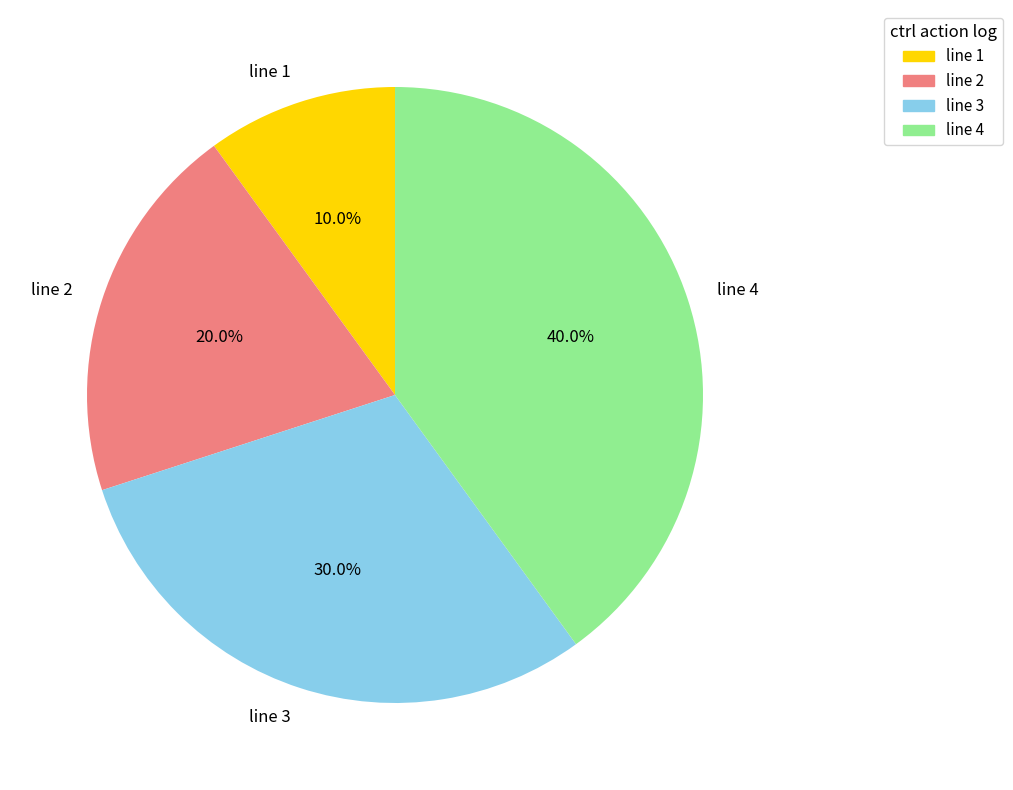

How many segments does this pie chart have?

4